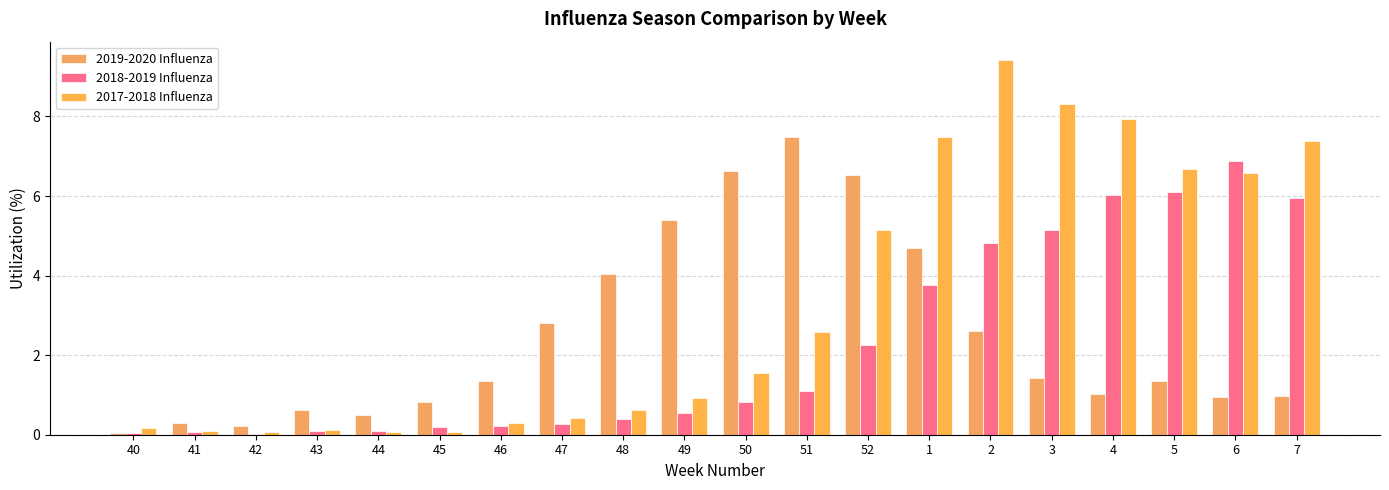

Is it true that 2018-2019 Influenza equals 0.1 at 43?

True